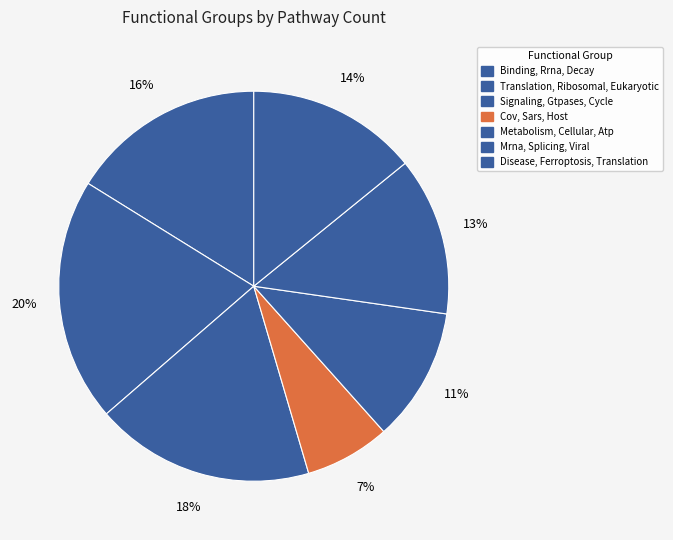

To the nearest percent, what is the difference between the largest and smallest slice percentages?

13%